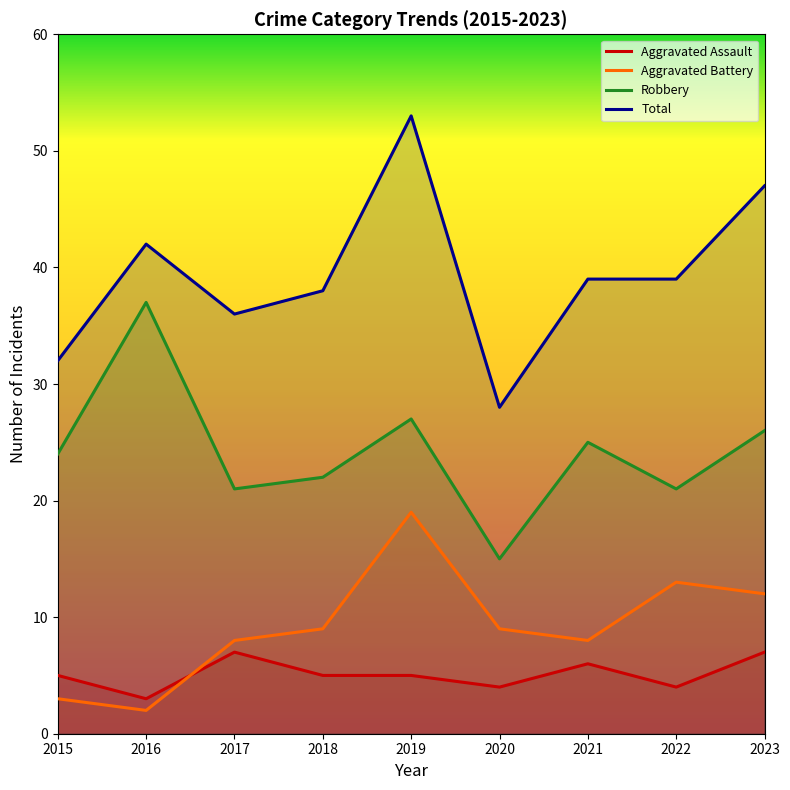

Reading left to right, transcribe all the data shown in this chart.

Aggravated Assault: 5	3	7	5	5	4	6	4	7
Aggravated Battery: 3	2	8	9	19	9	8	13	12
Robbery: 24	37	21	22	27	15	25	21	26
Total: 32	42	36	38	53	28	39	39	47